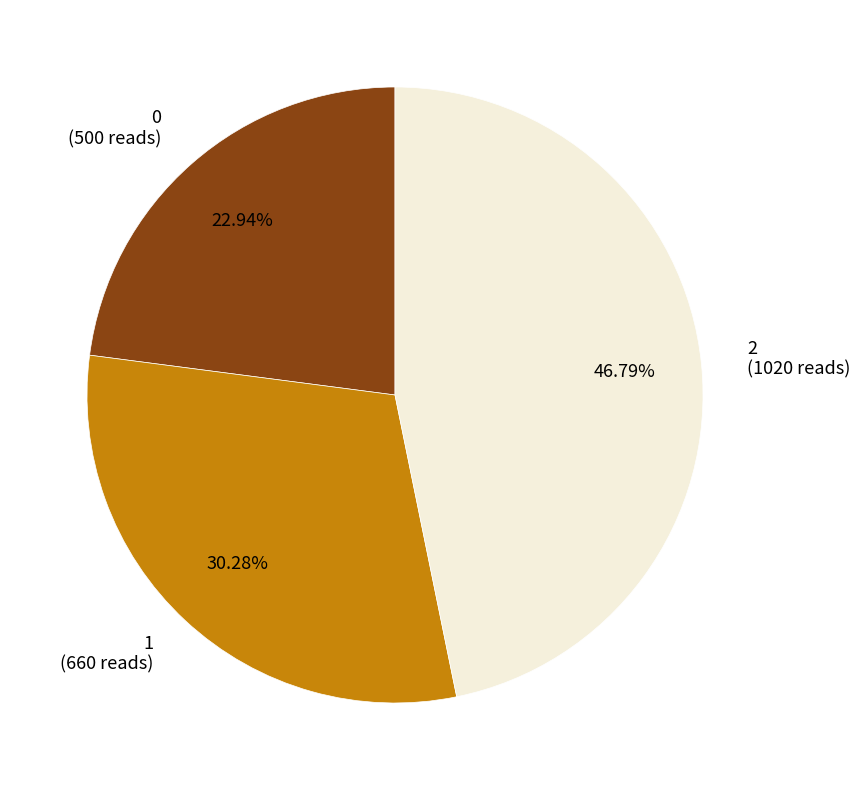

How many segments does this pie chart have?

3